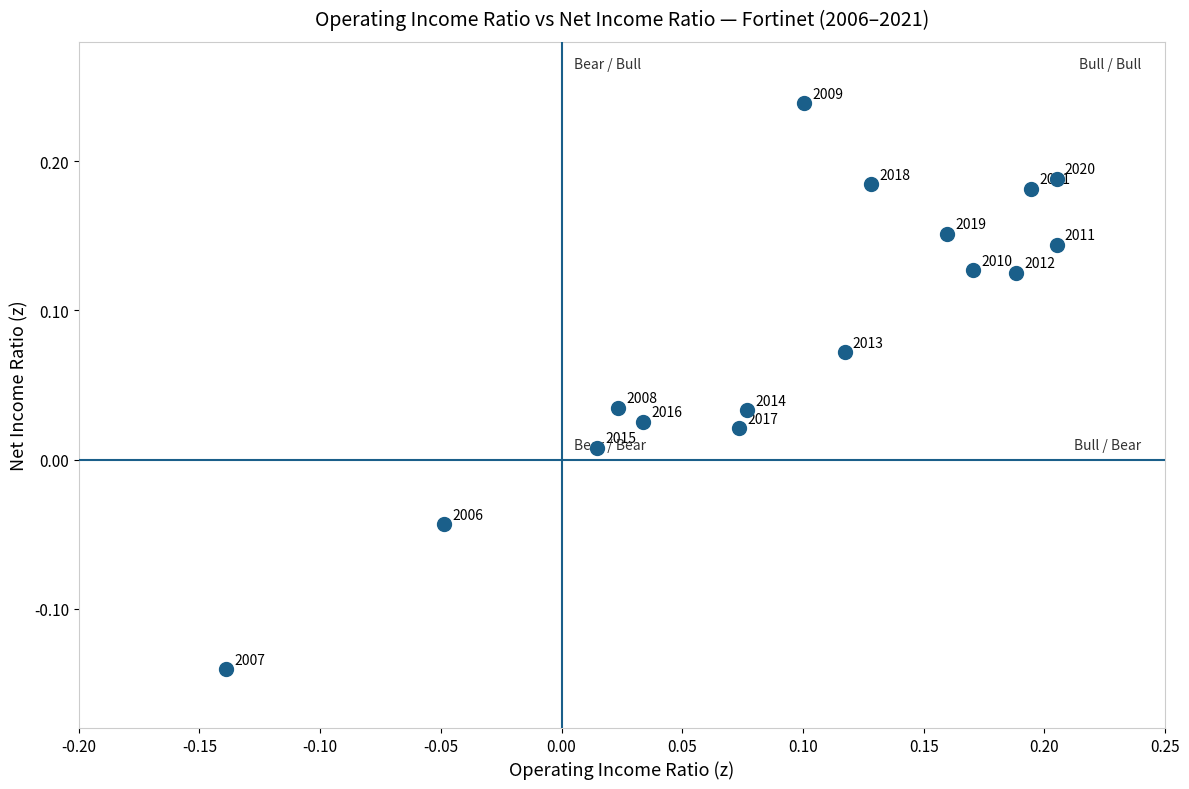

What is the range of Y values (max minus min)?

0.4